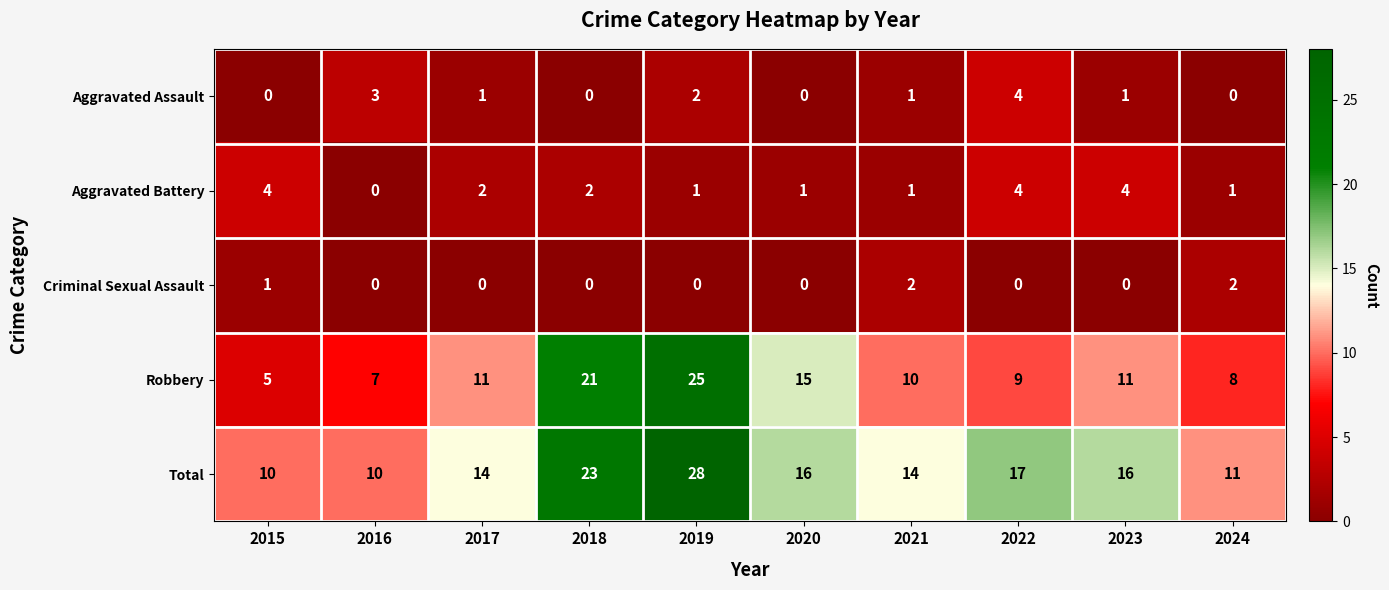

What is the difference between the highest and lowest values at 2024?

11